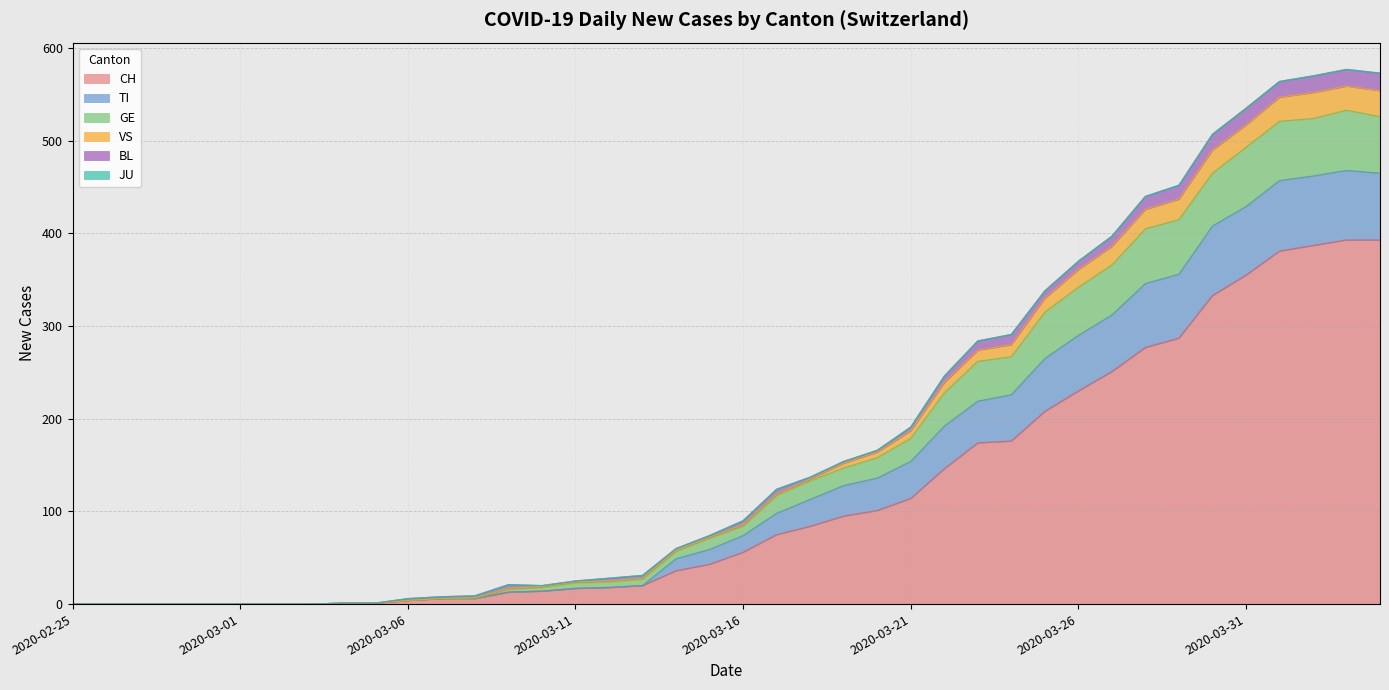

What is the highest value of the CH series?

393